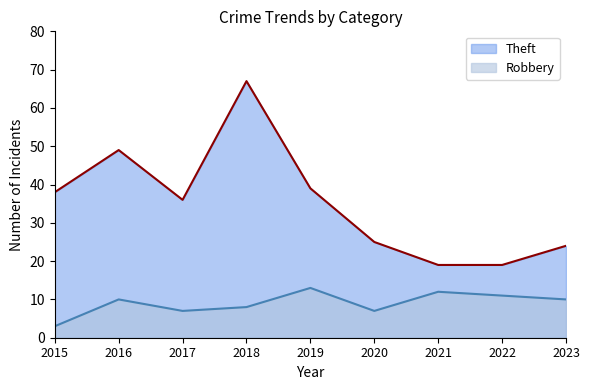

How many data points in Robbery are less than 10?

4